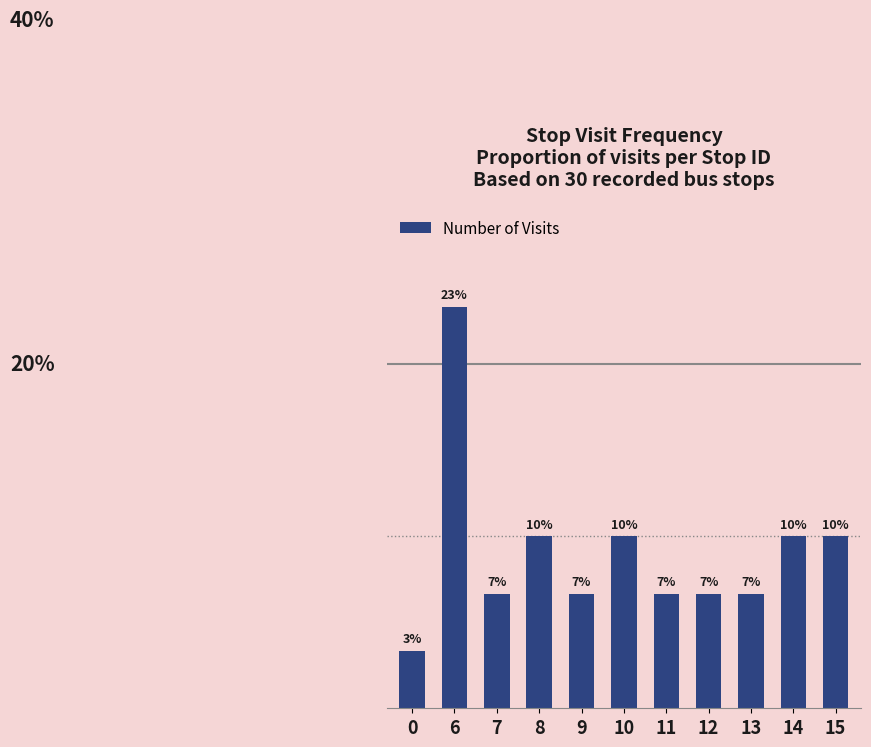

The chart shows a value of 11.7 at 13. True or false?

False